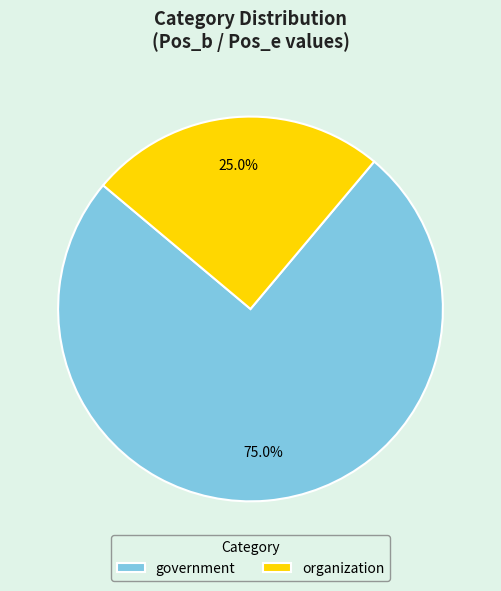

Is it true that government is 90% of the pie?

False